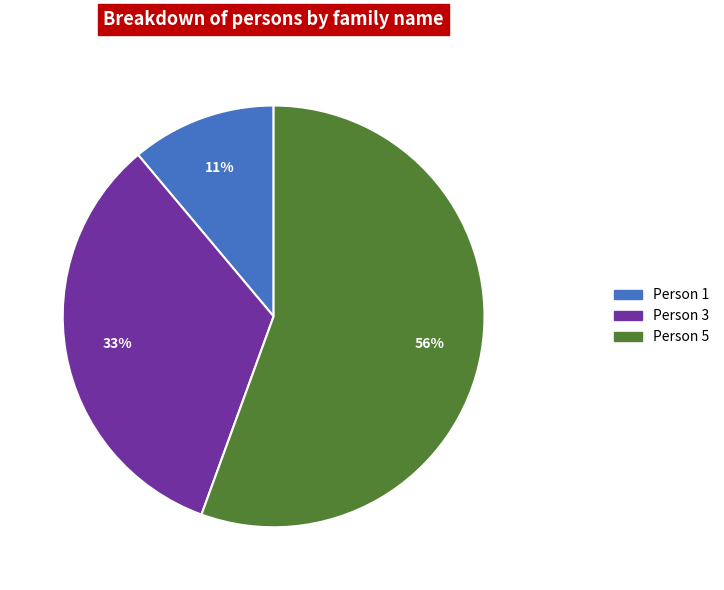

Is it true that Person 1 is 18% of the pie?

False